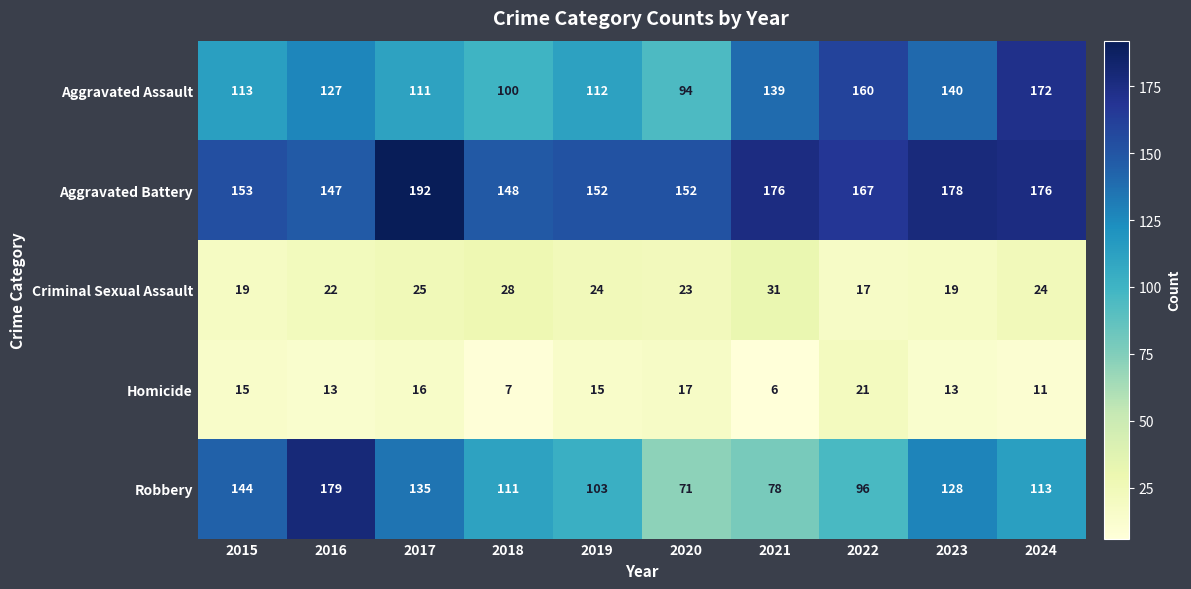

What is the total value across all series at 2017?

479